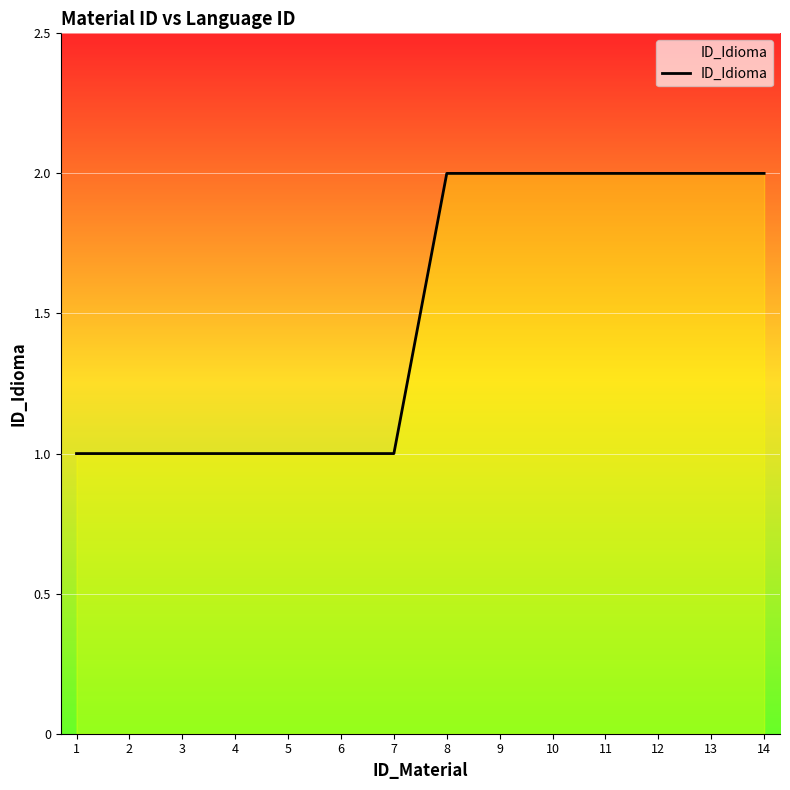

True or false: the data shows 2 at 10.

True